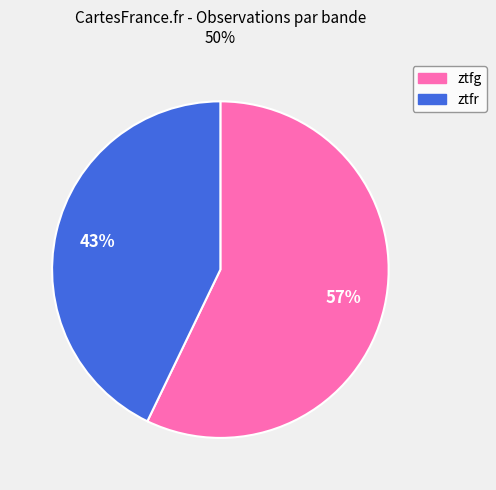

To the nearest percent, what is the difference between the ztfr and ztfg slice percentages?

14%